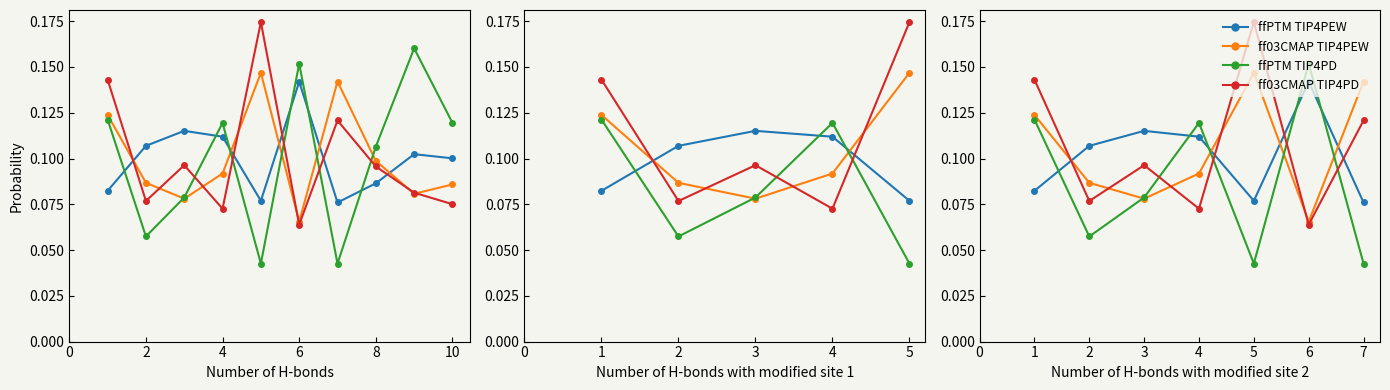

How many lines are shown in the chart?

4